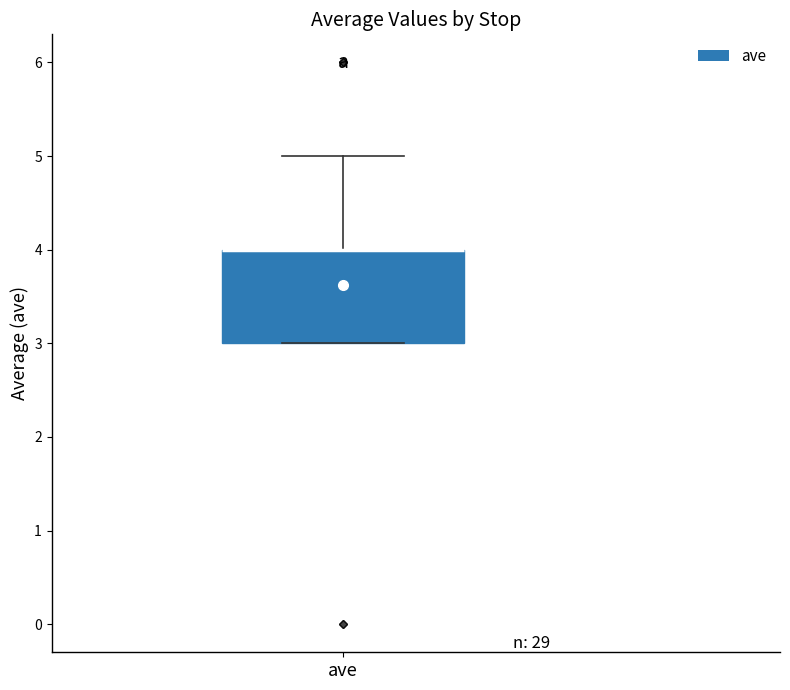

Where is the lower edge of the box for ave on the y-axis? The values are not printed on the chart, so give them approximately, as read against the axis.

3